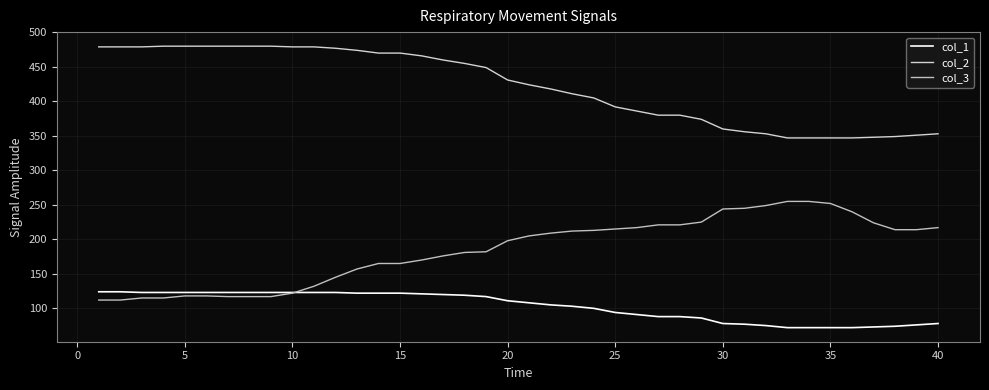

True or false: col_2 and col_1 intersect in this chart.

False